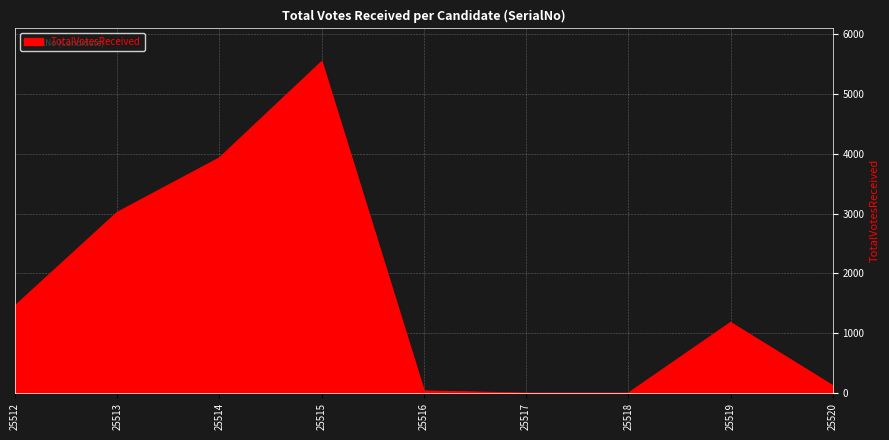

What is the average value?

1700